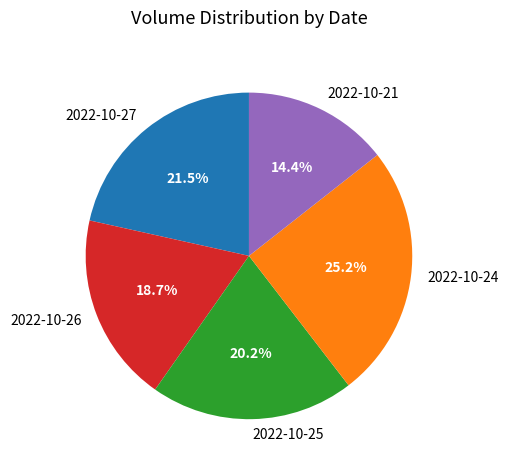

Rank the categories by value from lowest to highest.

2022-10-21, 2022-10-26, 2022-10-25, 2022-10-27, 2022-10-24